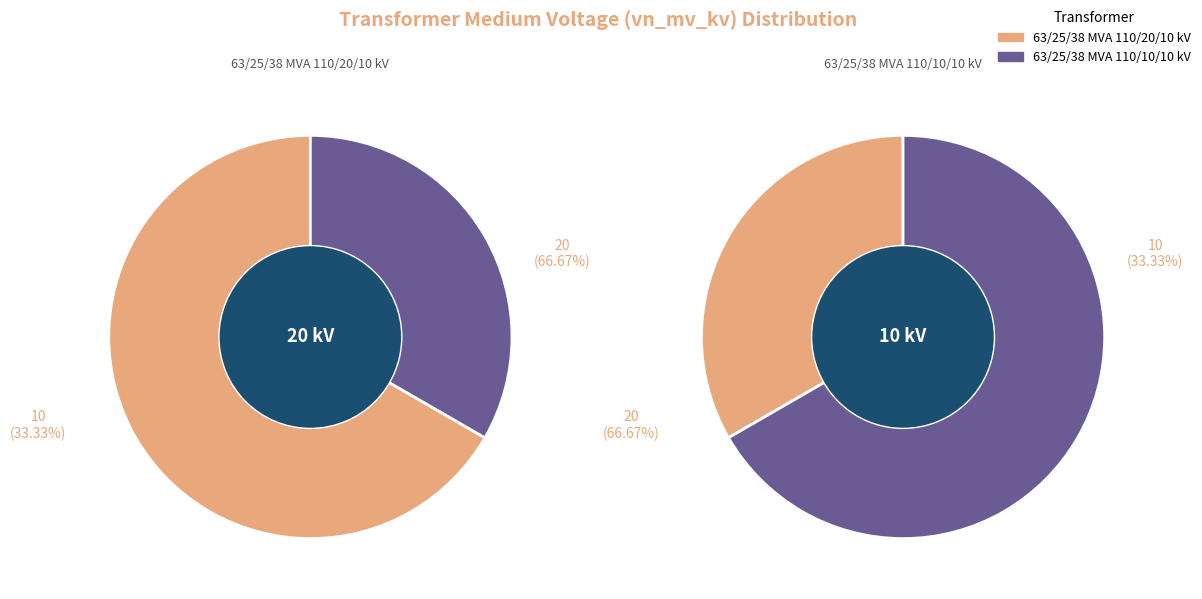

To the nearest percent, what percentage of the pie is 63/25/38 MVA 110/10/10 kV?

33%